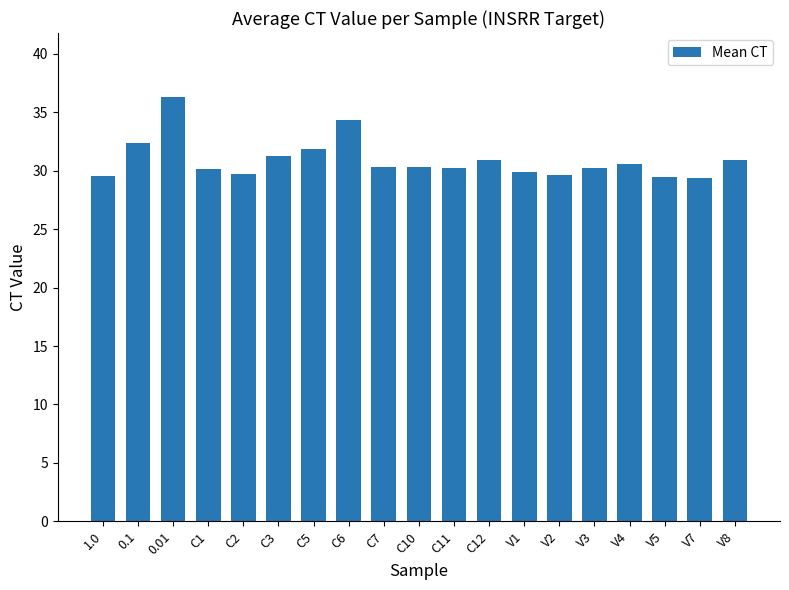

Which has a higher value, V7 or C12?

C12